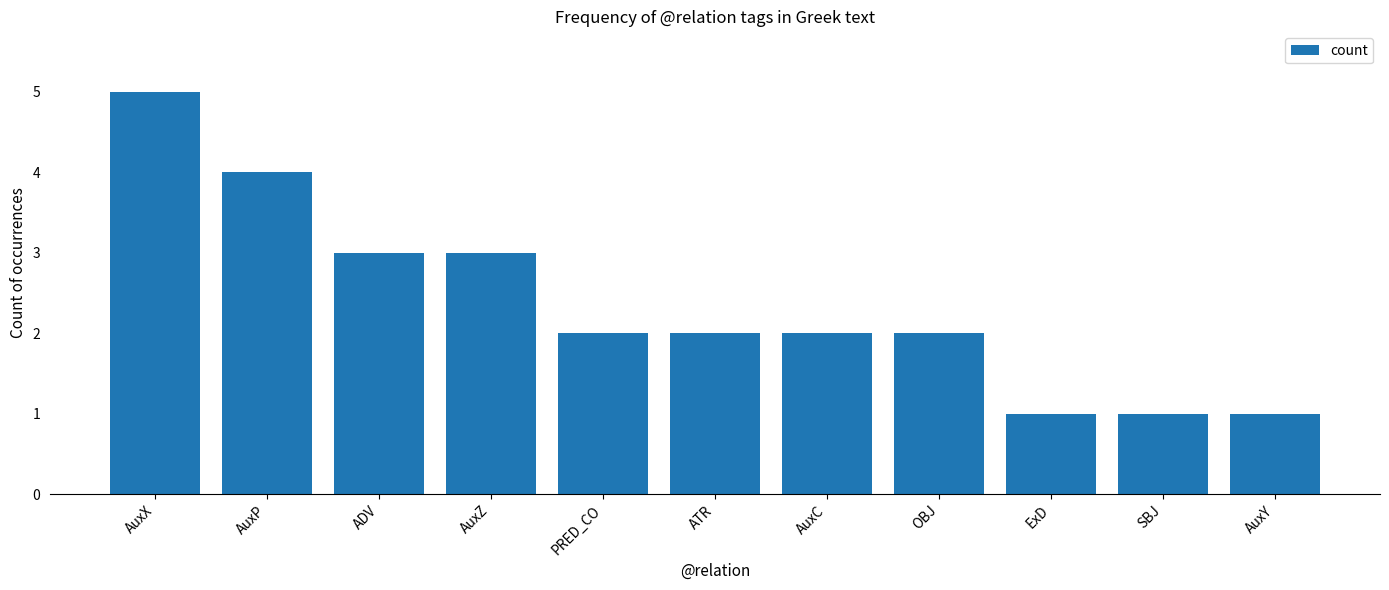

Reading left to right, transcribe all the data shown in this chart.

5	4	3	3	2	2	2	2	1	1	1